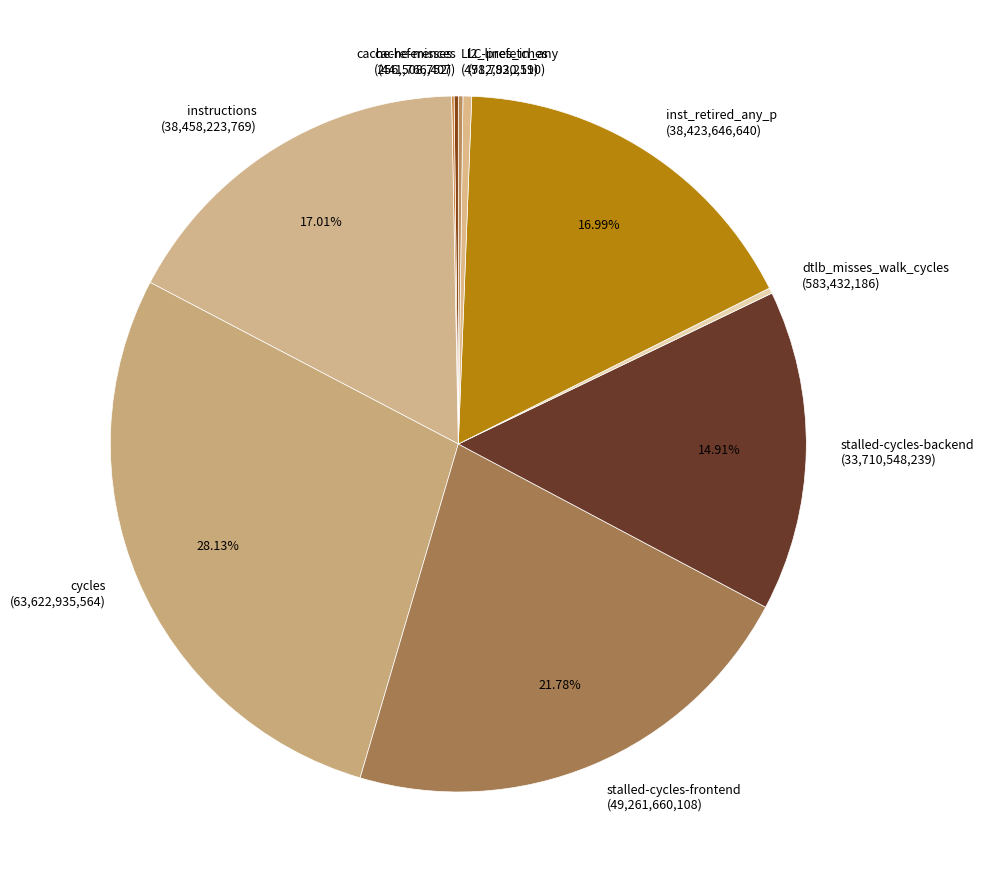

Is there a majority slice in this chart?

No